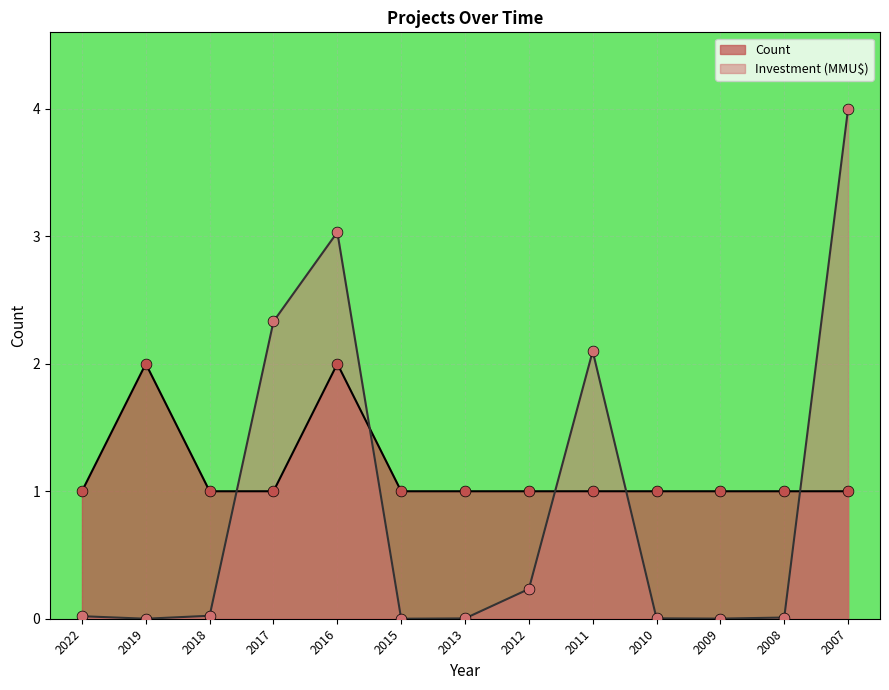

Which series has the largest Y range (max minus min)?

Investment